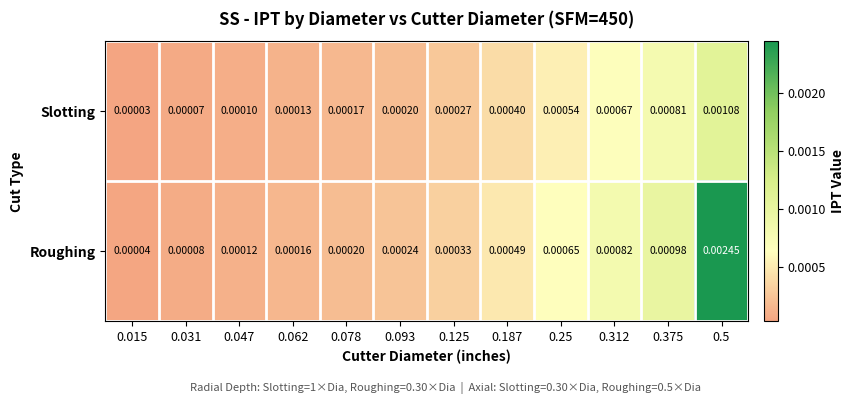

Which series has the largest total across all categories?

Roughing